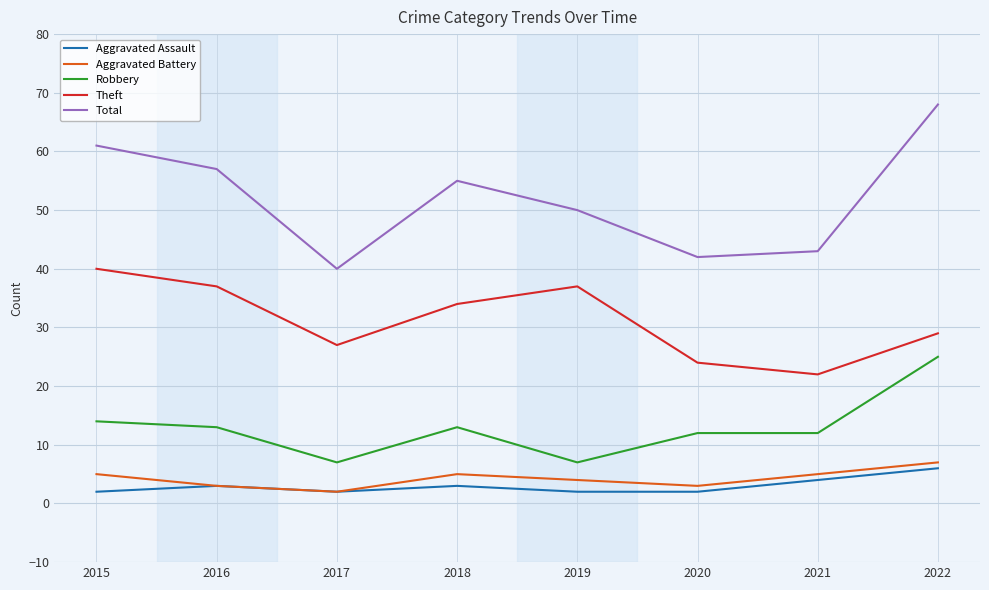

What are all the series names shown in the legend?

Aggravated Assault, Aggravated Battery, Robbery, Theft, Total